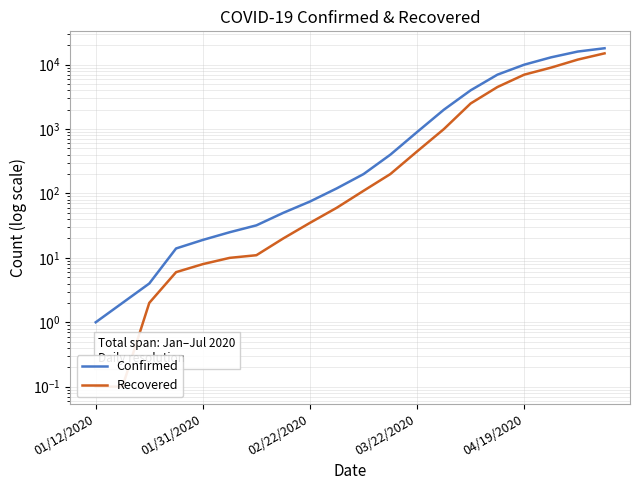

What are all the series names shown in the legend?

Confirmed, Recovered